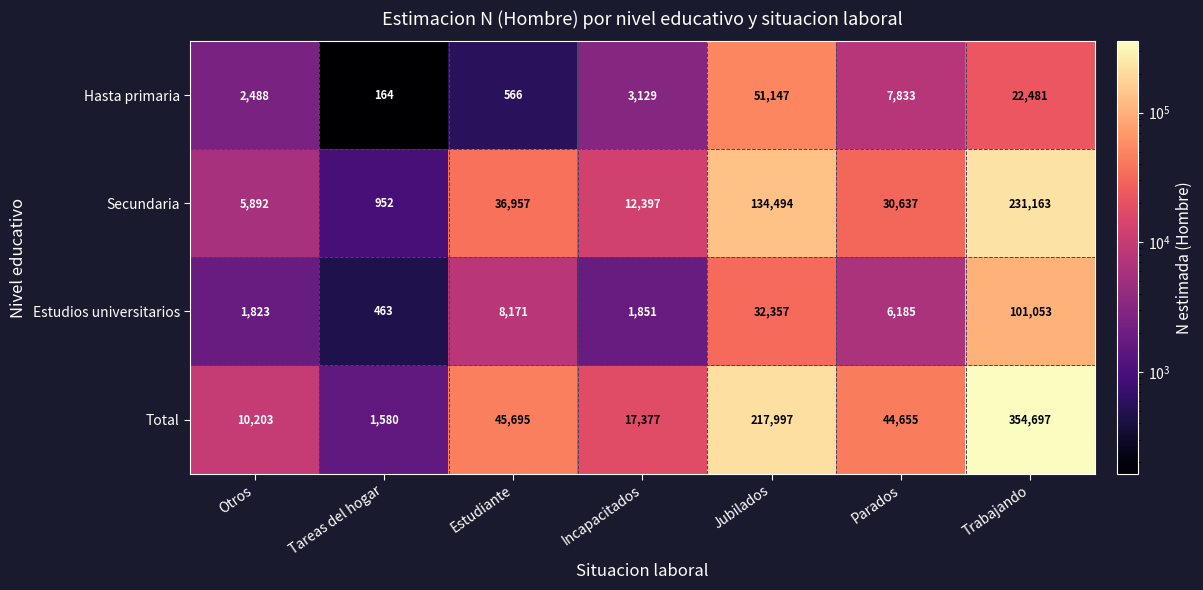

At which category does the chart reach its peak across all series?

Trabajando